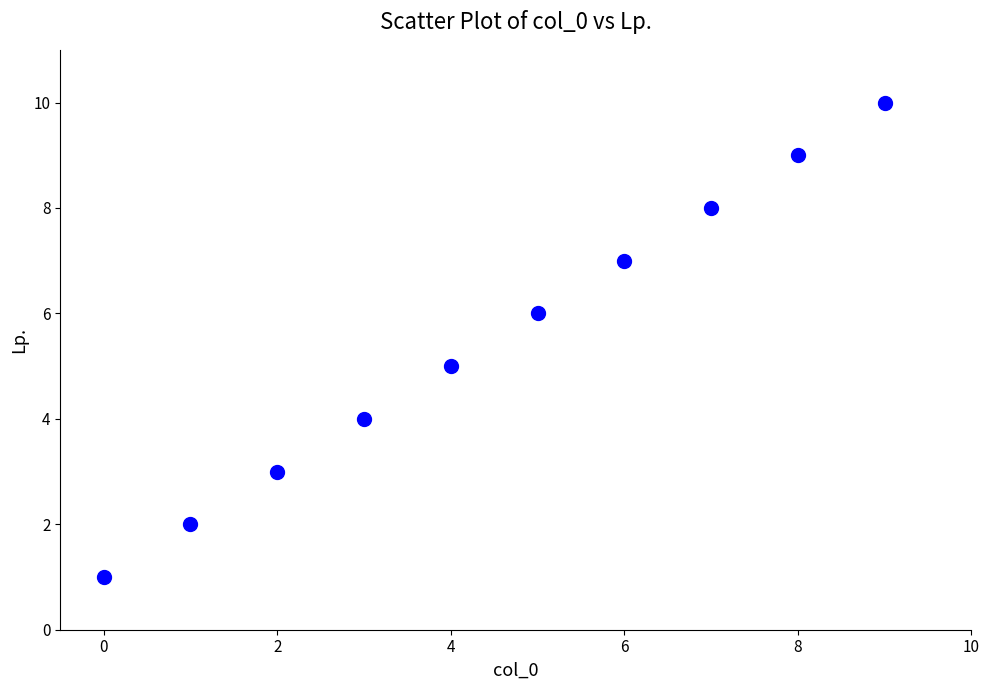

What is the range of Y values (max minus min)?

9